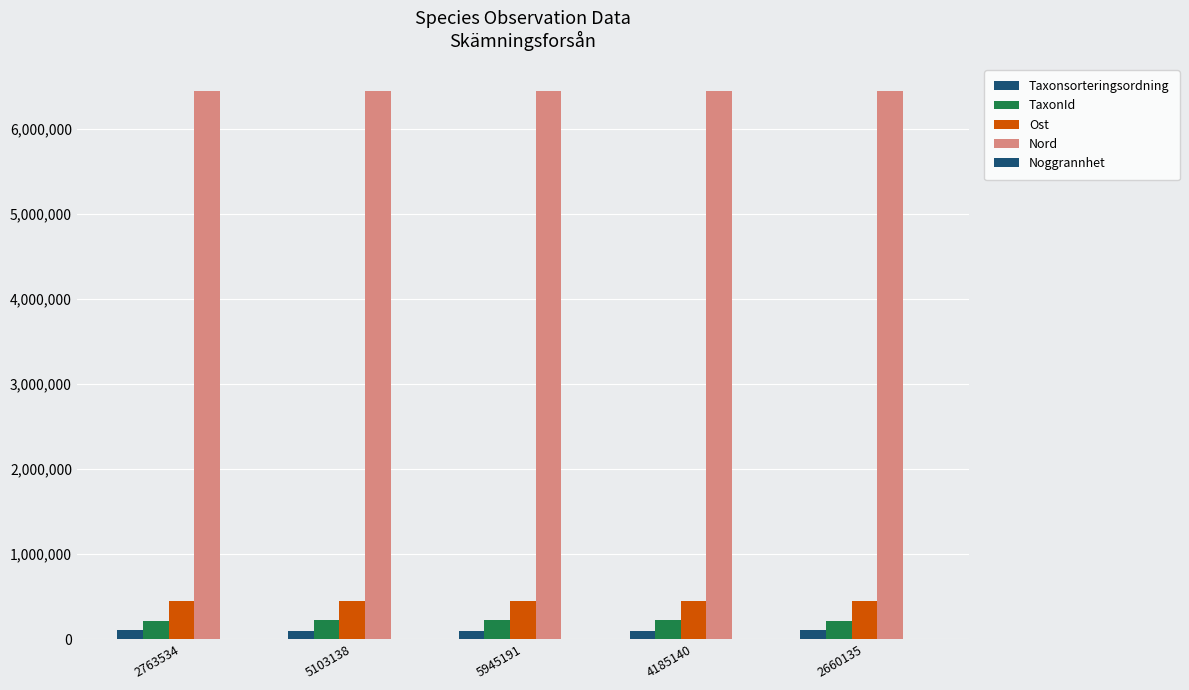

Reading left to right, extract all data points from this chart.

Taxonsorteringsordning: 2763534=109505	5103138=99168	5945191=98566	4185140=97517	2660135=109241
TaxonId: 2763534=220299	5103138=222541	5945191=223597	4185140=221945	2660135=220204
Ost: 2763534=451144	5103138=451144	5945191=451144	4185140=451144	2660135=451144
Nord: 2763534=6440741	5103138=6440741	5945191=6440741	4185140=6440741	2660135=6440741
Noggrannhet: 2763534=100	5103138=100	5945191=100	4185140=100	2660135=100